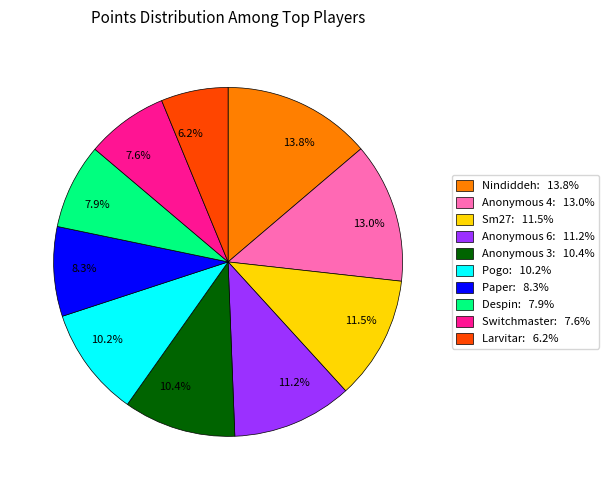

Which has a higher value, 7.6% or 11.5%?

11.5%